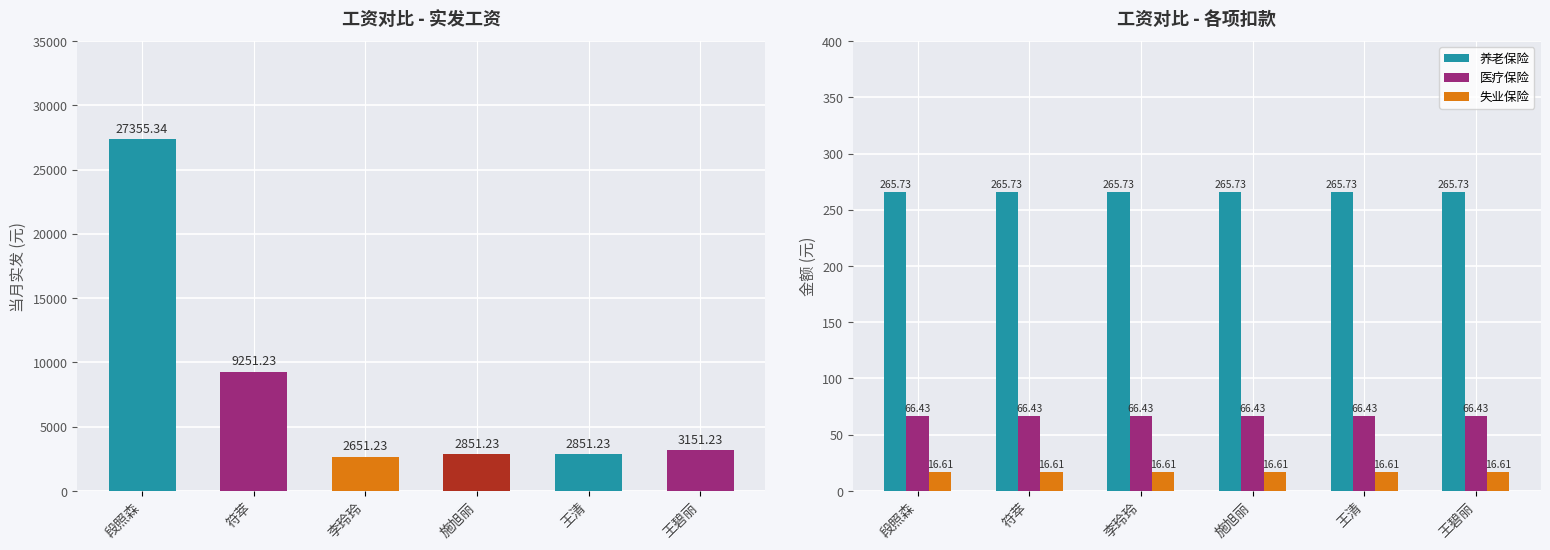

What position from the left is 施旭丽?

4